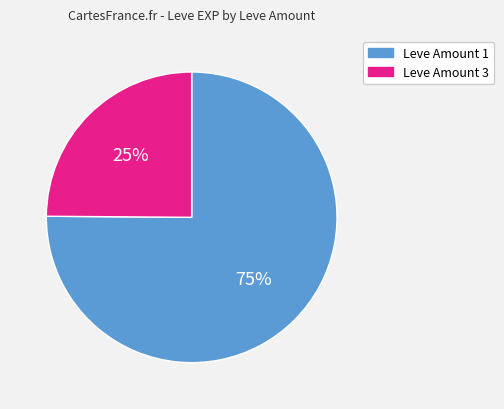

To the nearest percent, what is the difference between the largest and smallest slice percentages?

50%